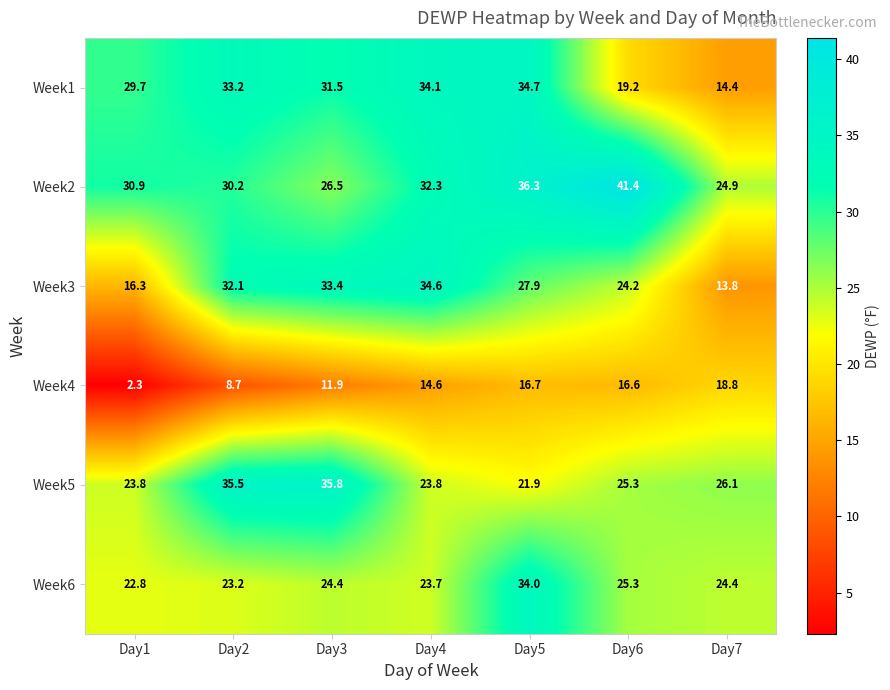

What is the minimum value for Week1?

14.4